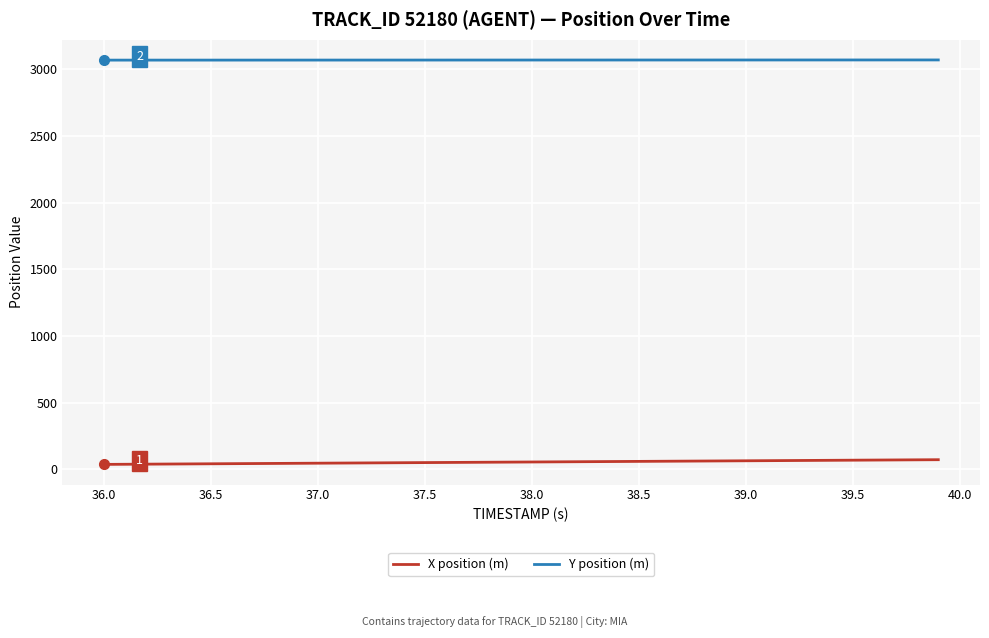

What is the lowest value of the Y position (m) series?

3069.5